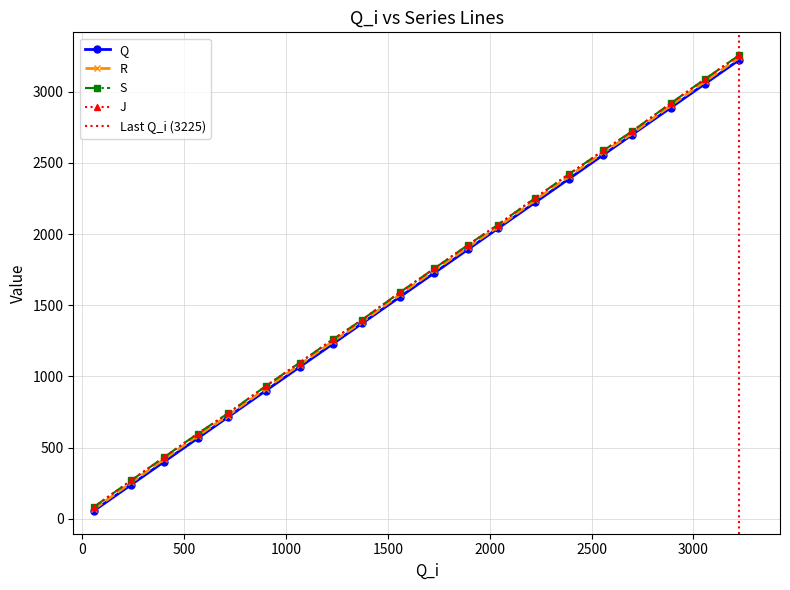

At how many categories does at least one series exceed 2112?

7